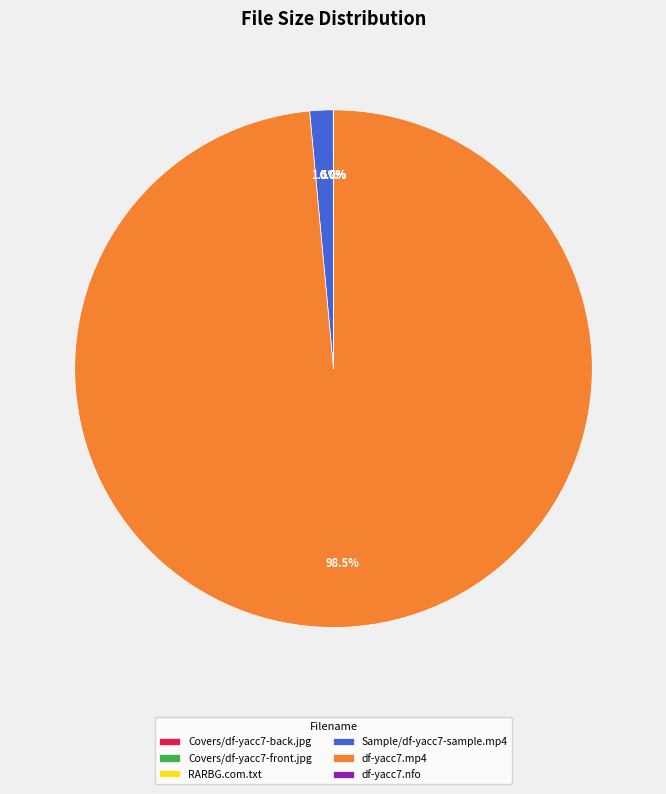

Does df-yacc7.mp4 represent more than half of the total?

Yes